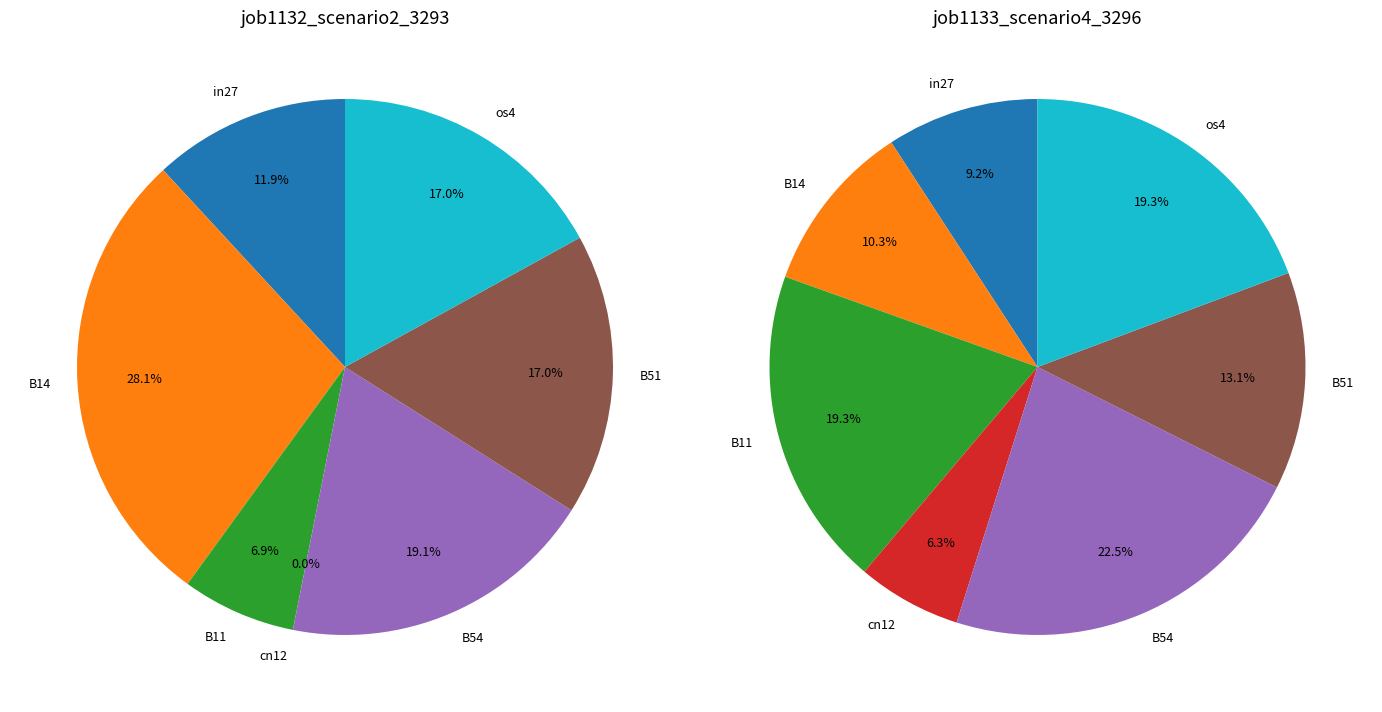

Does any single category account for the majority?

No